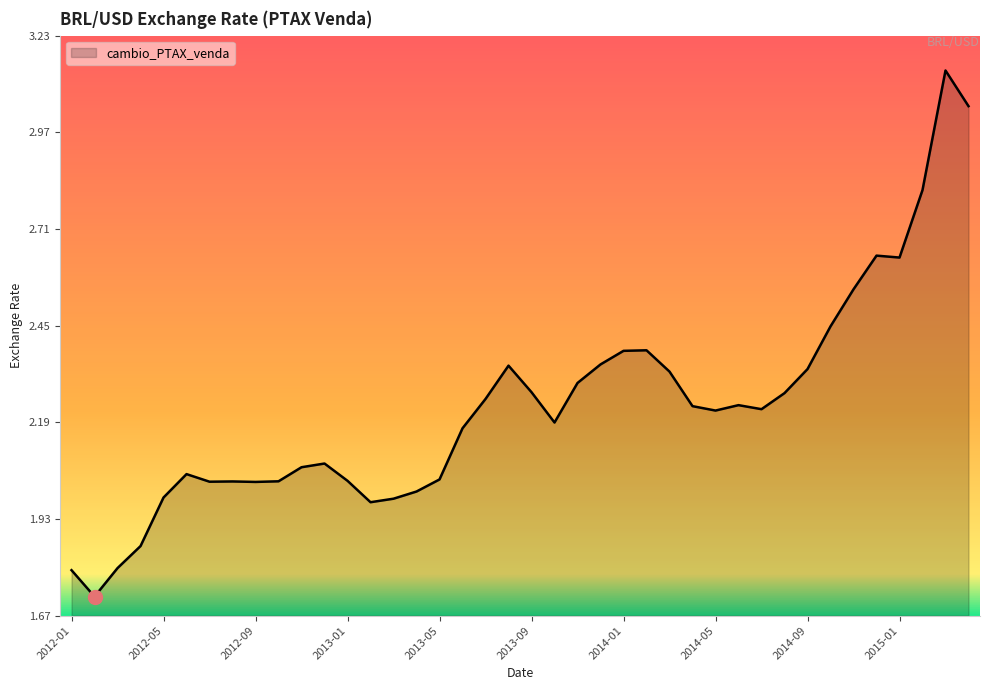

Does the chart have visible grid lines?

No